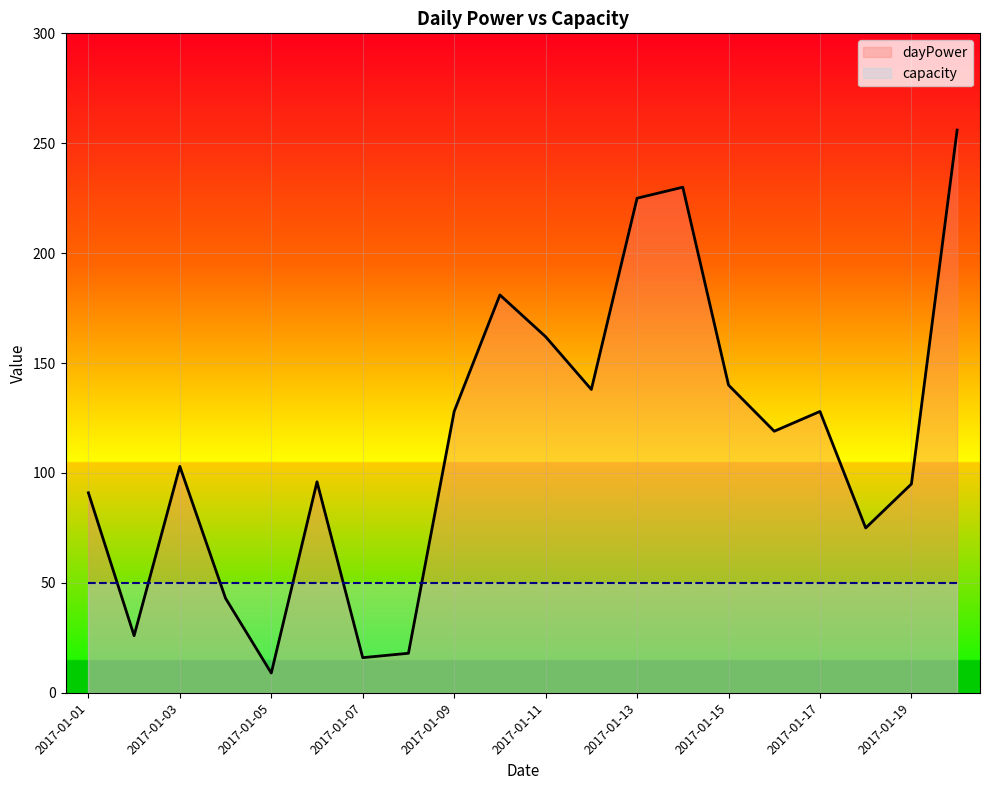

How many lines are shown in the chart?

2